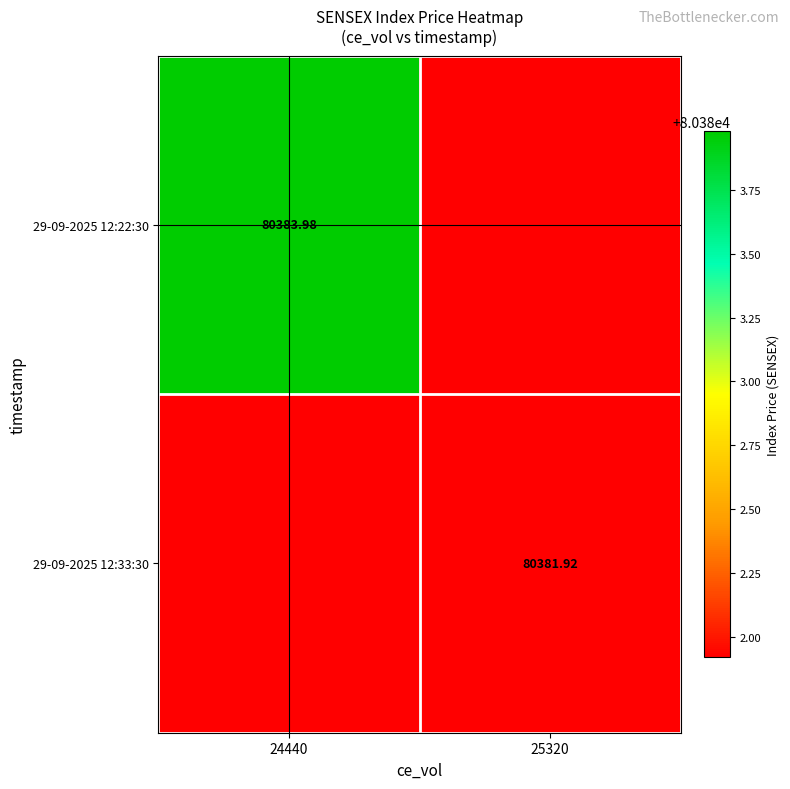

What is the difference between the 29-09-2025 12:22:30 values at 25320 and 24440?

2.1